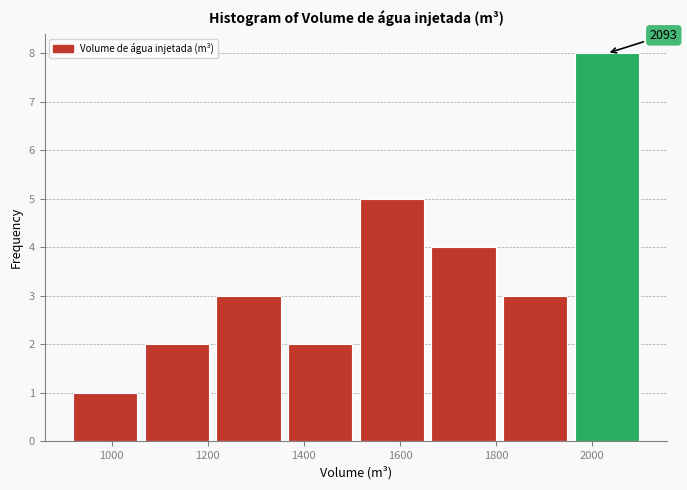

Over which range of the x-axis is the bar tallest?

1960 to 2100